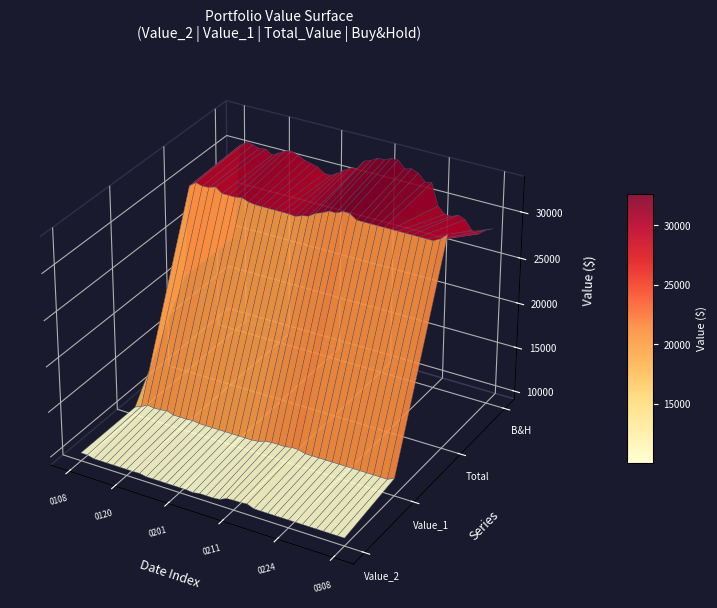

Reading left to right, extract all data points from this chart.

Total_Value: 20210108=19995.0	20210111=30284.6	20210112=30825.6	20210113=30631.0	20210114=30683.9	20210115=30933.4	20210119=30403.4	20210120=30403.4	20210121=30388.3	20210122=30534.7	20210125=30274.3	20210126=30167.0	20210127=30155.0	20210128=30155.0	20210129=30155.0	20210201=30155.0	20210202=30150.2	20210203=30070.6	20210204=30342.1	20210205=30483.7	20210208=30986.7	20210209=31239.6	20210210=31624.3	20210211=31617.3	20210212=31955.9	20210216=31959.0	20210217=31444.8	20210218=31444.8	20210219=31444.8	20210222=31444.8	20210223=31444.8	20210224=31444.8	20210225=31444.8	20210226=31444.8	20210301=31444.8	20210302=31444.8	20210303=31444.8	20210304=31439.5	20210305=31829.9	20210308=32514.4
Buy&Hold_Total: 20210108=19990.1	20210111=30531.8	20210112=31072.4	20210113=30940.6	20210114=30737.5	20210115=30830.1	20210119=30380.6	20210120=30777.9	20210121=31204.5	20210122=31354.6	20210125=31090.6	20210126=30722.0	20210127=30546.9	20210128=30344.5	20210129=29842.5	20210201=29825.7	20210202=30260.0	20210203=30777.6	20210204=31206.6	20210205=31355.5	20210208=32325.1	20210209=32589.2	20210210=33010.8	20210211=33007.8	20210212=33352.7	20210216=33367.6	20210217=32622.8	20210218=32792.0	20210219=32515.1	20210222=31768.7	20210223=31848.9	20210224=29547.7	20210225=28836.5	20210226=28816.4	20210301=29130.1	20210302=28825.0	20210303=27882.7	20210304=27673.9	20210305=28273.7	20210308=28634.0
Value_1: 20210108=9995.0	20210111=10294.5	20210112=10668.0	20210113=10569.1	20210114=10596.0	20210115=10722.7	20210119=10453.5	20210120=10453.5	20210121=10448.3	20210122=10507.5	20210125=10395.7	20210126=10389.6	20210127=10389.6	20210128=10389.6	20210129=10389.6	20210201=10389.6	20210202=10389.6	20210203=10389.6	20210204=10384.4	20210205=10457.7	20210208=10714.3	20210209=10800.8	20210210=10820.6	20210211=10793.3	20210212=10959.7	20210216=10927.7	20210217=10714.6	20210218=10714.6	20210219=10714.6	20210222=10714.6	20210223=10714.6	20210224=10714.6	20210225=10714.6	20210226=10714.6	20210301=10714.6	20210302=10714.6	20210303=10714.6	20210304=10714.6	20210305=10709.3	20210308=11045.3
Value_2: 20210108=10000.0	20210111=9995.1	20210112=9800.8	20210113=9800.8	20210114=9800.8	20210115=9800.8	20210119=9800.8	20210120=9800.8	20210121=9796.0	20210122=9825.8	20210125=9678.3	20210126=9678.3	20210127=9678.3	20210128=9678.3	20210129=9678.3	20210201=9678.3	20210202=9673.4	20210203=9598.9	20210204=9736.6	20210205=9733.2	20210208=9728.4	20210209=9810.1	20210210=10155.8	20210211=10202.7	20210212=10212.1	20210216=10283.8	20210217=9982.7	20210218=9982.7	20210219=9982.7	20210222=9982.7	20210223=9982.7	20210224=9982.7	20210225=9982.7	20210226=9982.7	20210301=9982.7	20210302=9982.7	20210303=9982.7	20210304=9982.7	20210305=9982.7	20210308=9982.7